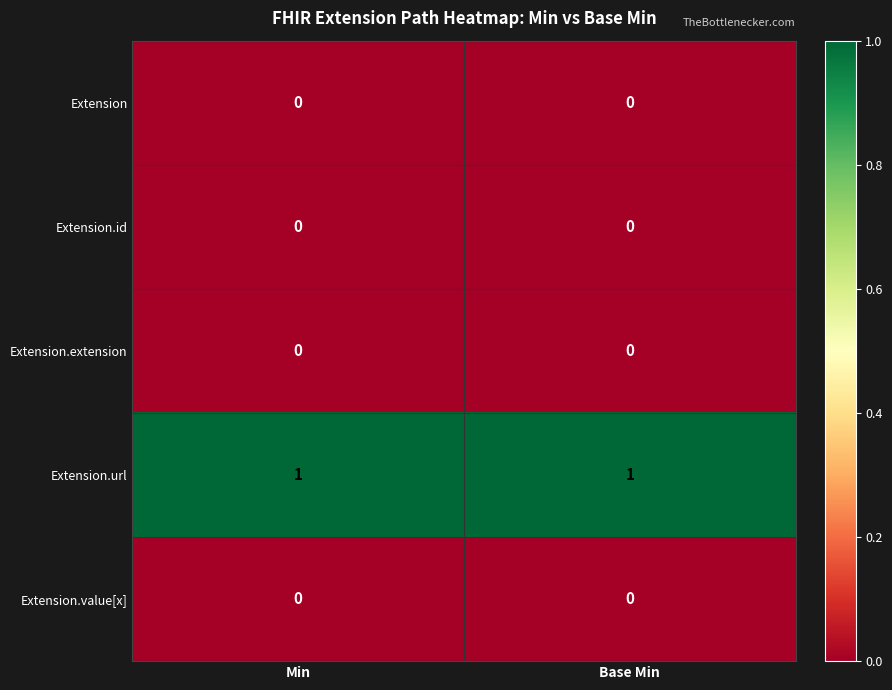

Which series has the largest total across all categories?

Extension.url